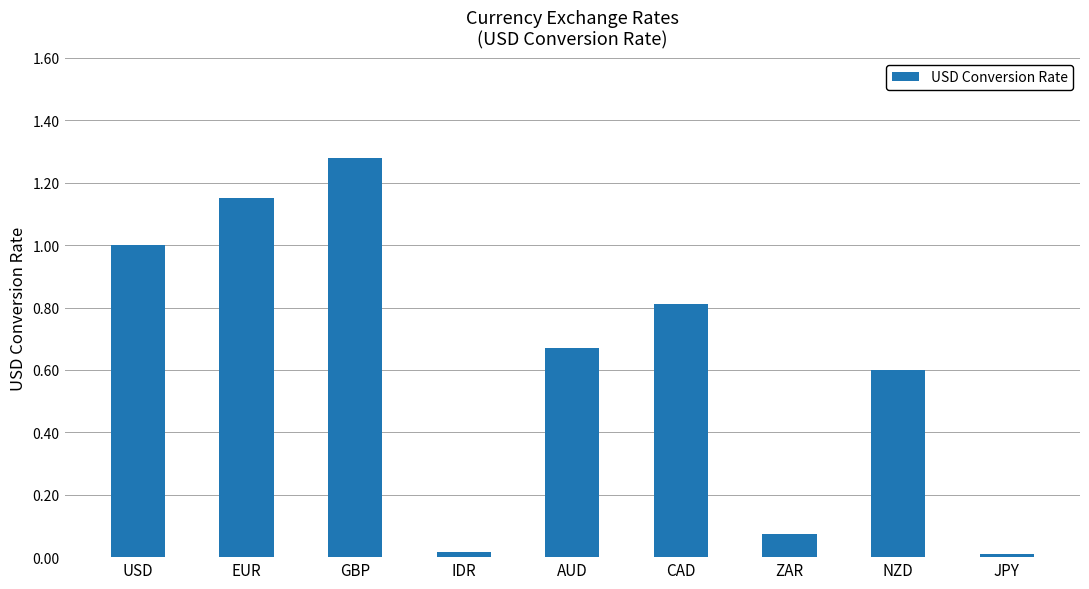

At which category does the chart reach its peak across all series?

GBP